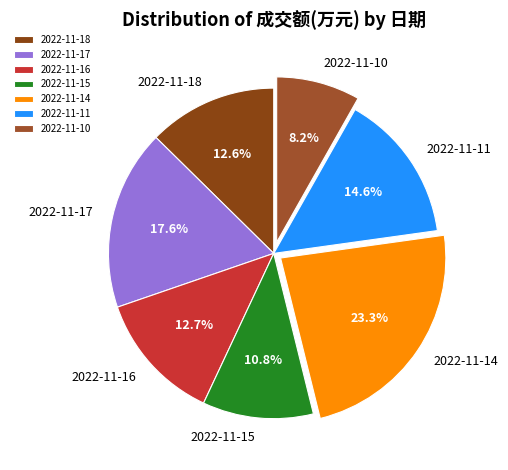

To the nearest percent, what percentage of the pie is 2022-11-10?

8%